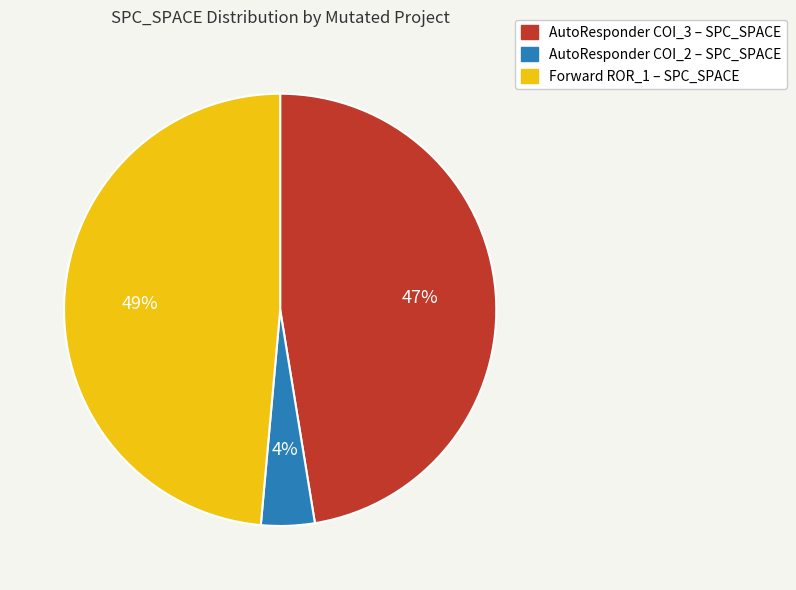

To the nearest percent, what is the average slice percentage?

33%